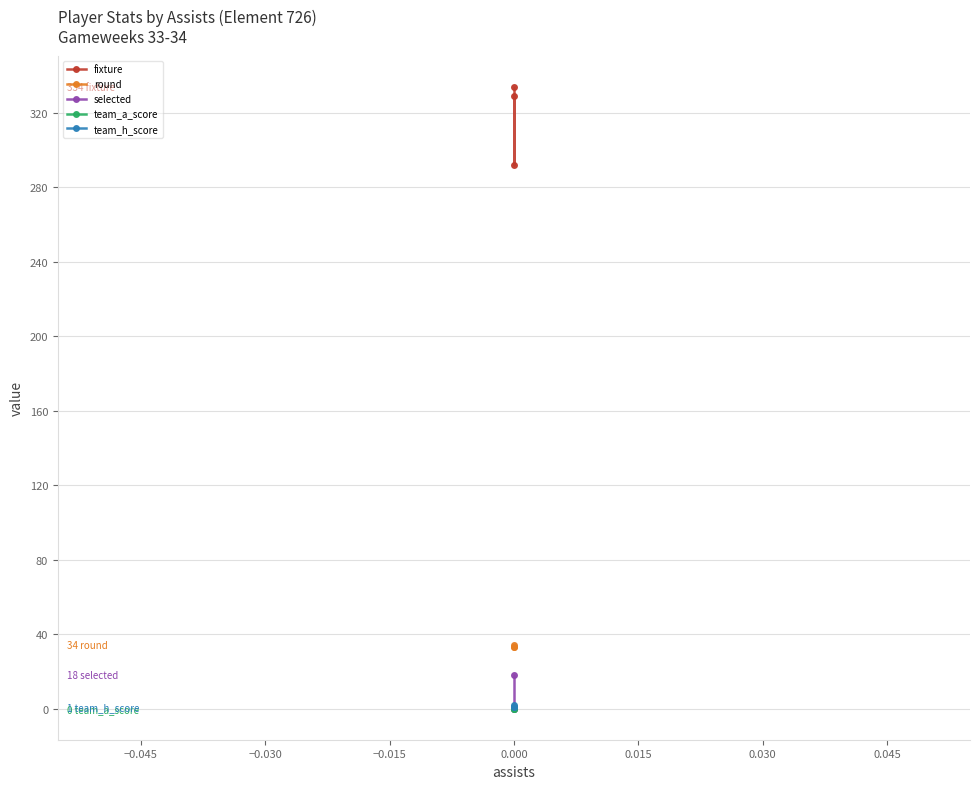

How many distinct data groups are displayed?

5